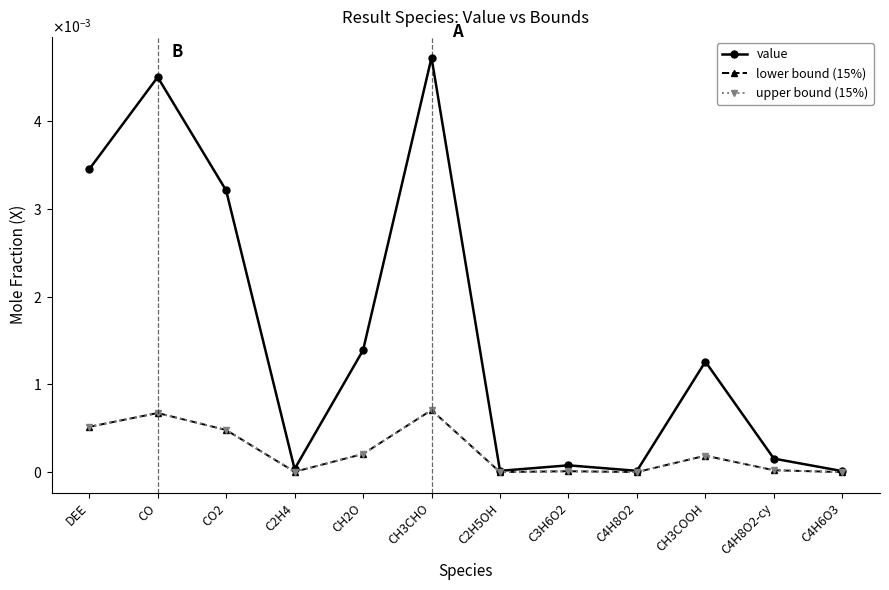

Is this an area chart (filled region under the line)?

No